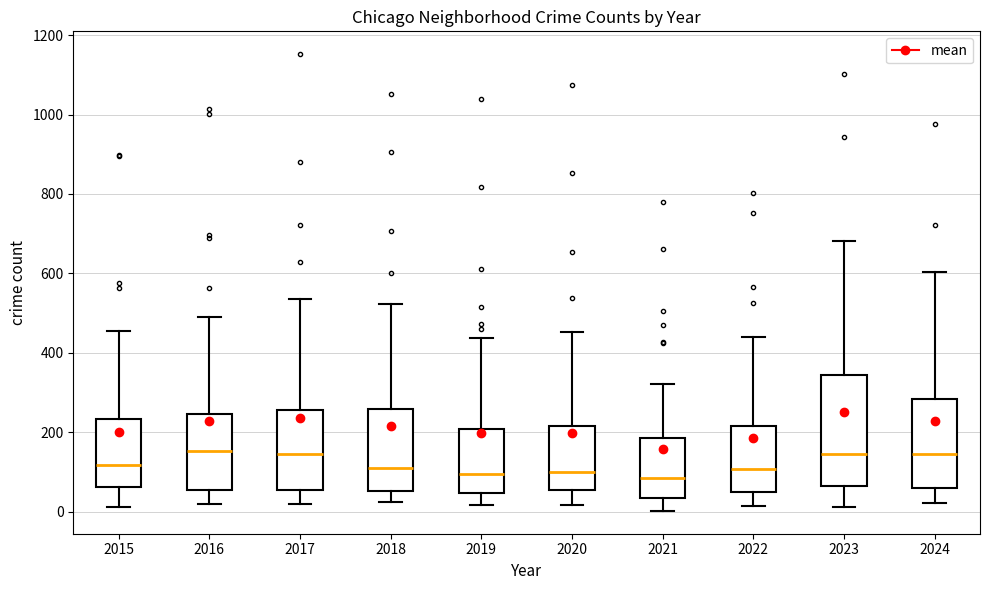

Reading left to right, read every box against the y-axis: the position of its median line, the range the box covers, and the ends of its whiskers. The values are not printed on the chart, so give them approximately, as read against the axis.

2015: median 120, box 60 to 240, whiskers 20 to 460
2016: median 160, box 60 to 240, whiskers 20 to 480
2017: median 140, box 60 to 260, whiskers 20 to 540
2018: median 100, box 60 to 260, whiskers 20 to 520
2019: median 100, box 40 to 200, whiskers 20 to 440
2020: median 100, box 60 to 220, whiskers 20 to 460
2021: median 80, box 40 to 180, whiskers 0 to 320
2022: median 100, box 40 to 220, whiskers 20 to 440
2023: median 140, box 60 to 340, whiskers 20 to 680
2024: median 140, box 60 to 280, whiskers 20 to 600